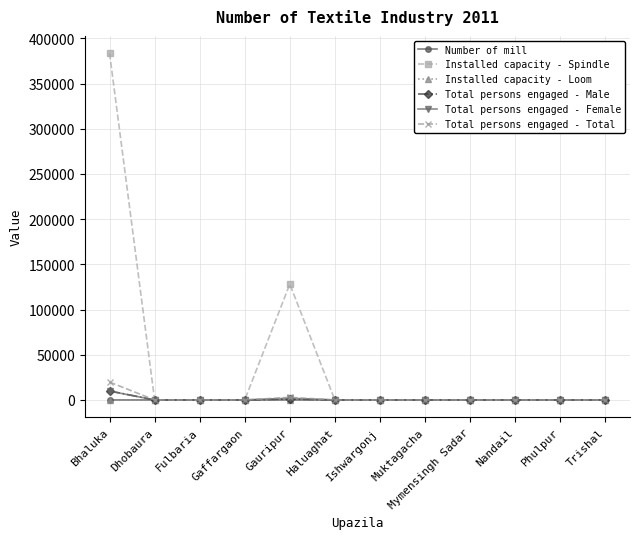

How many data points in Total persons engaged - Female are above 0?

2